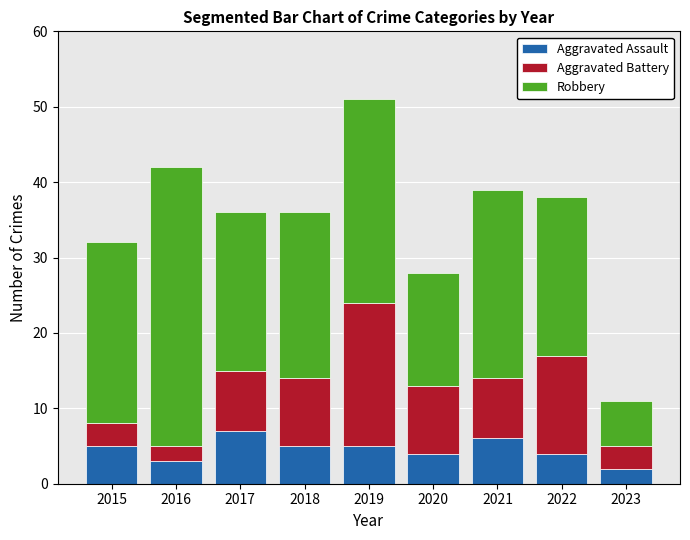

Is it true that Aggravated Assault equals 0 at 2023?

False